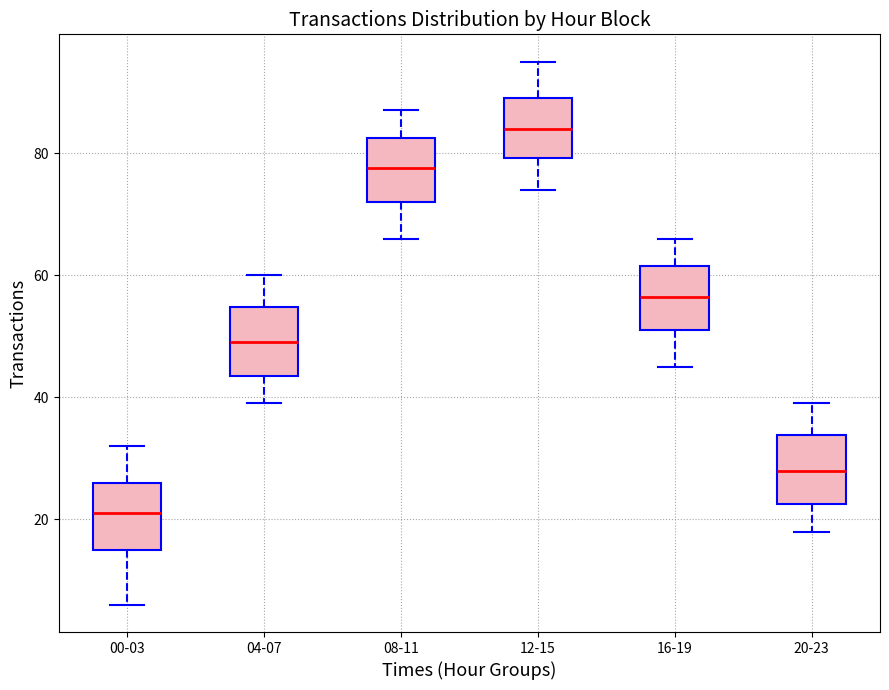

Which box has the highest median line?

12-15